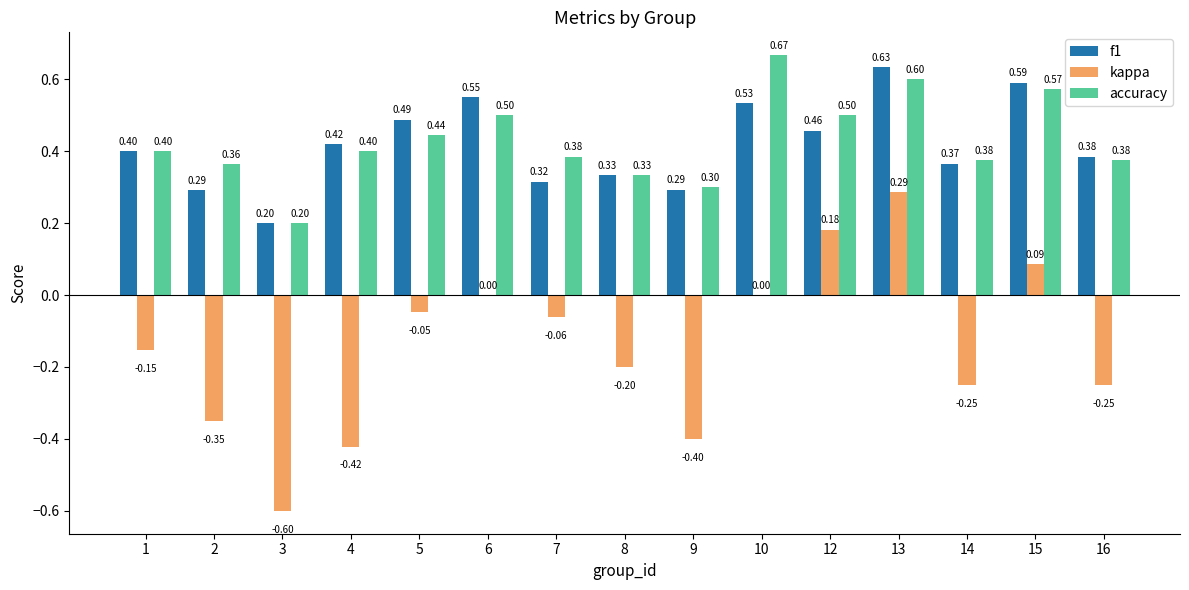

The value of kappa at 12 is 0.2. True or false?

True